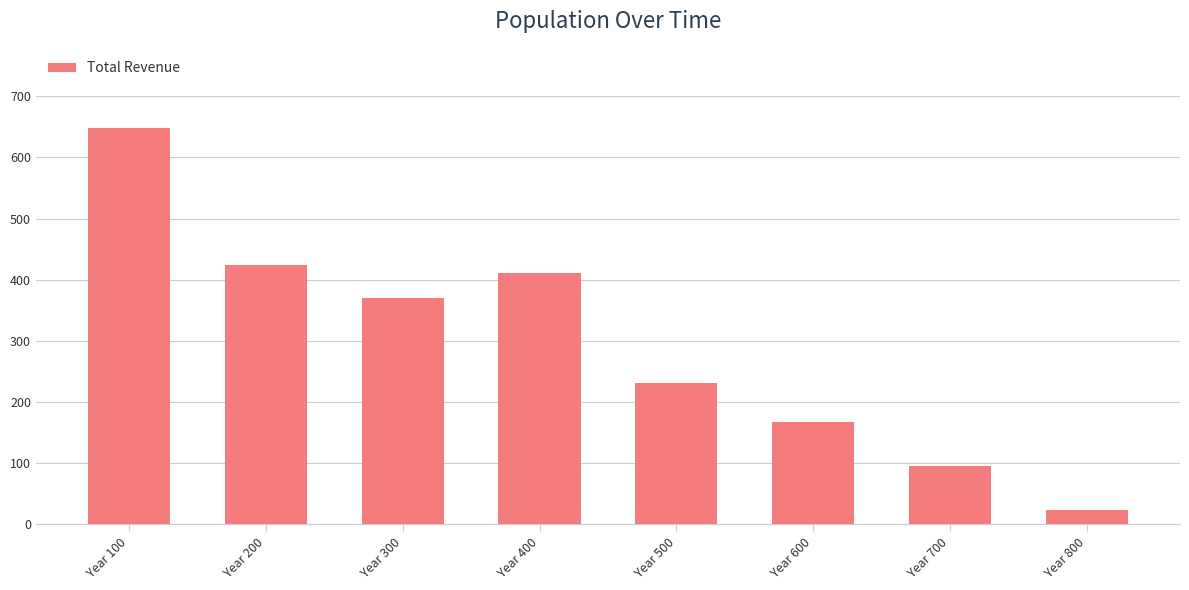

What is the smallest value displayed?

23